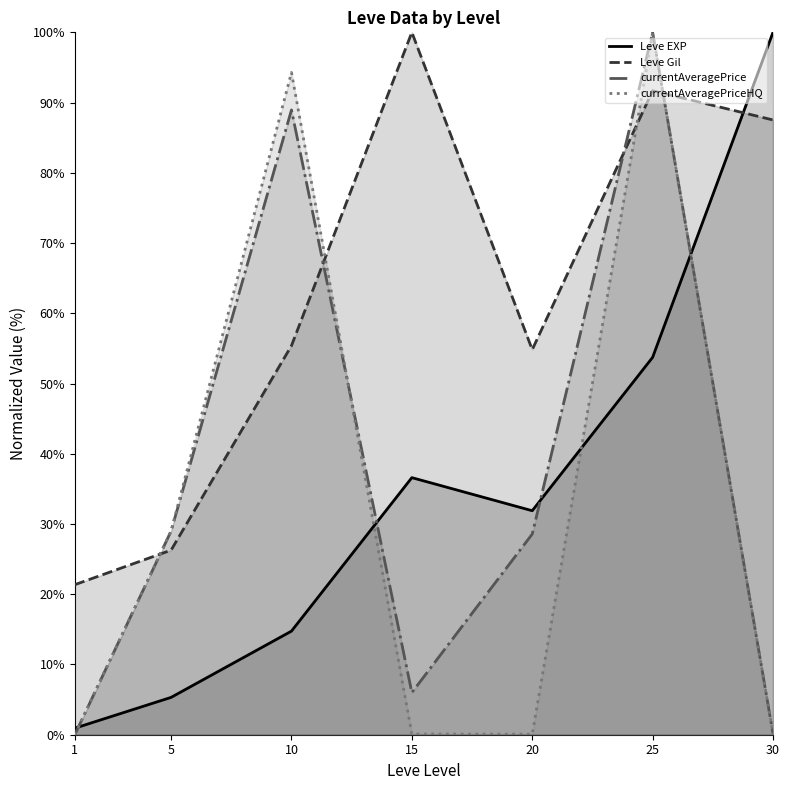

List the series in order of their peak value, lowest first.

Leve EXP, Leve Gil, currentAveragePrice, currentAveragePriceHQ